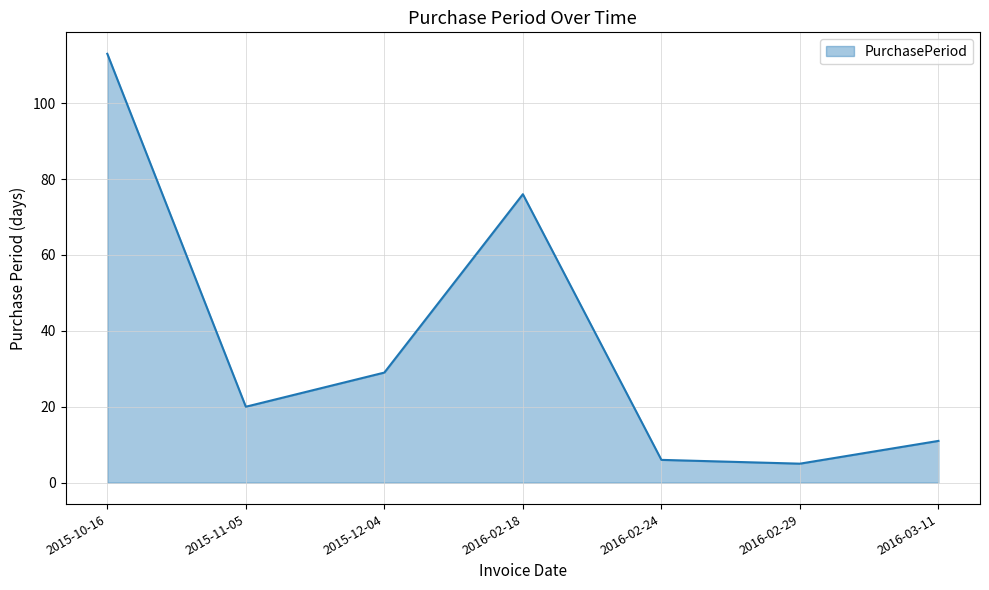

Between 2016-02-24 and 2016-02-18, which is larger?

2016-02-18